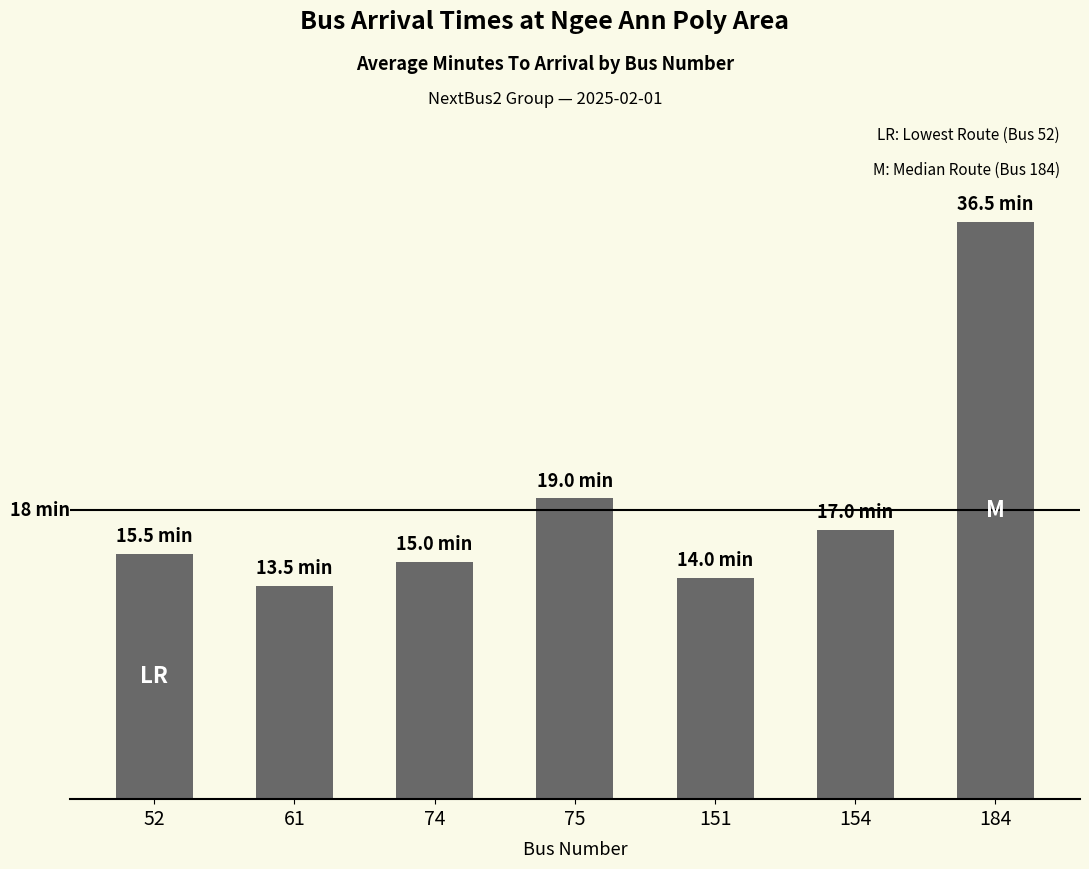

Does the chart contain any negative values?

No